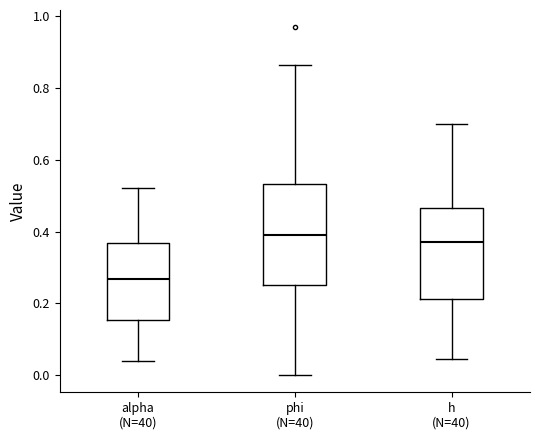

Comparing the boxes themselves (not the whiskers), which one is the tallest?

phi (N=40)